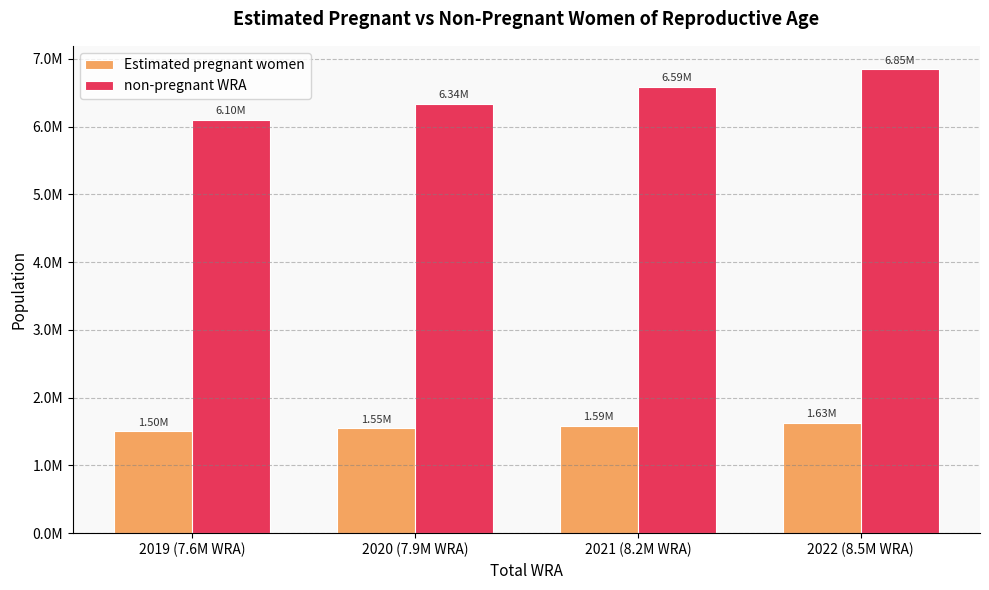

What is the label of the 4th bar from the right?

2019 (7.6M WRA)